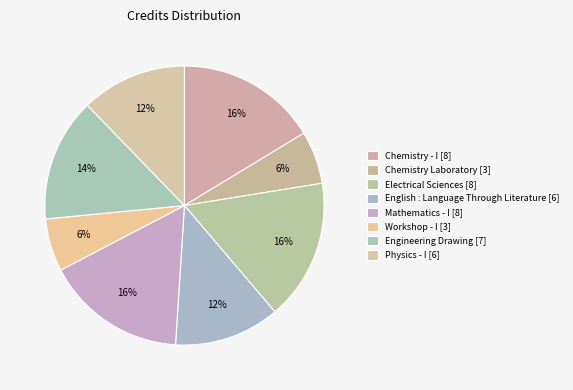

Approximately how many times larger is the value at Electrical Sciences compared to English : Language Through Literature?

1.3